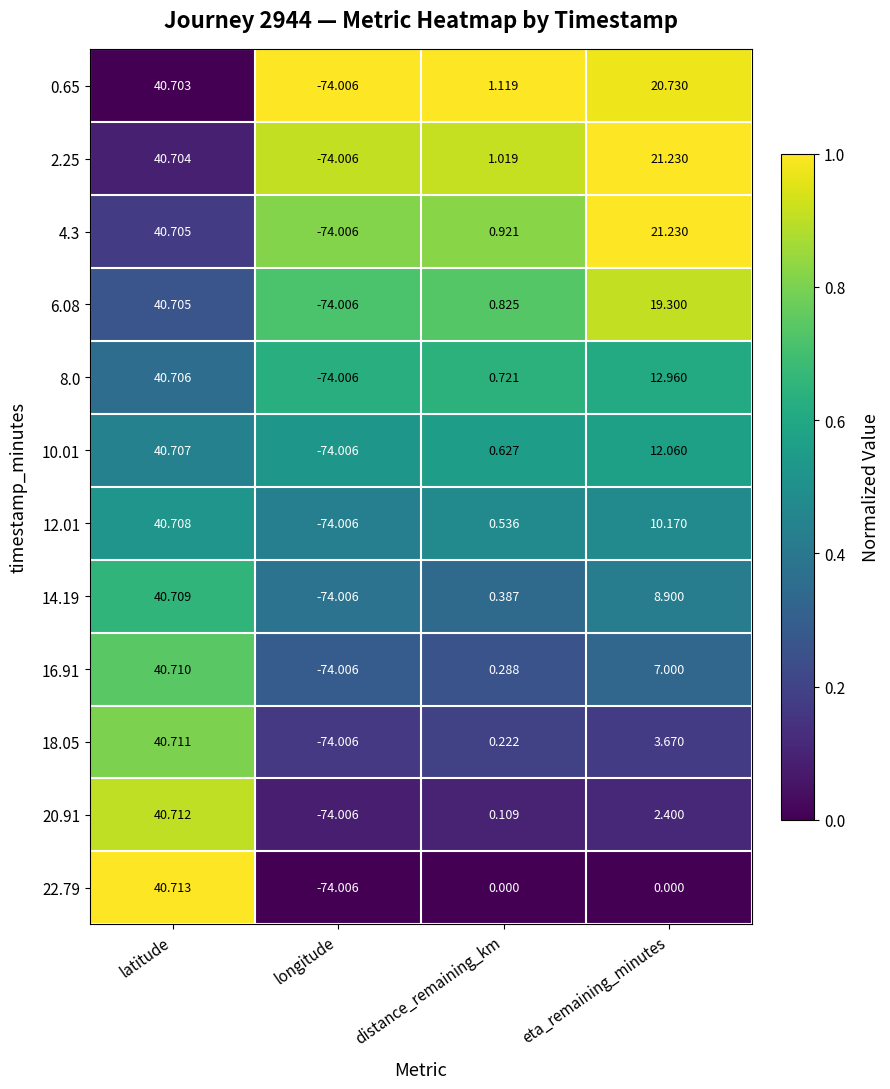

List the labels in order of 6.08 value, smallest first.

longitude, distance_remaining_km, eta_remaining_minutes, latitude